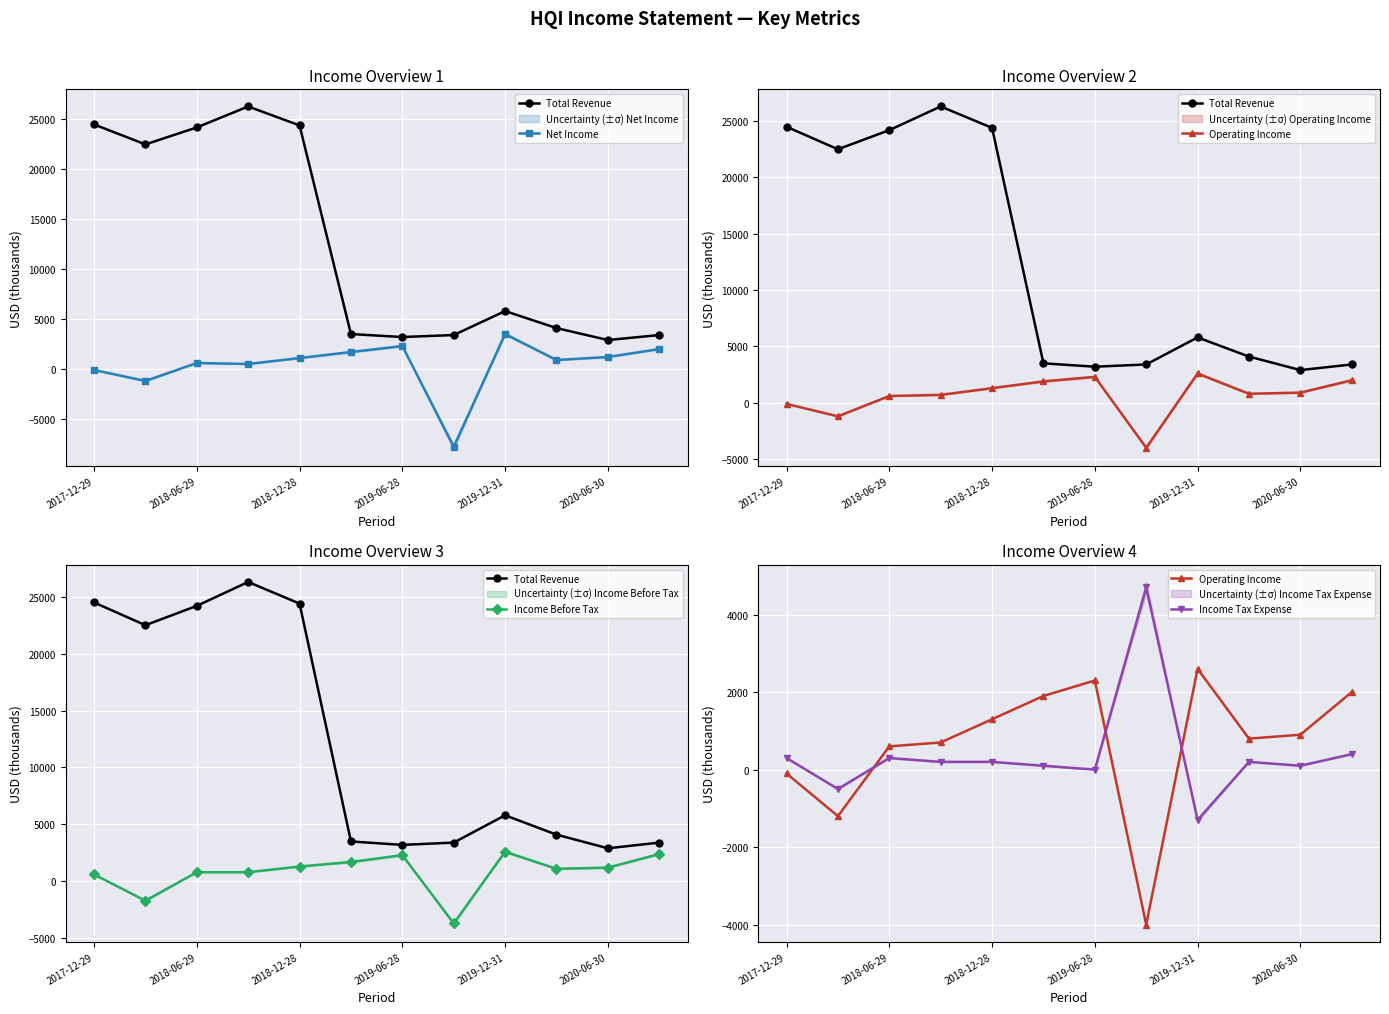

Reading left to right, list all the values displayed in this chart.

Total Revenue: 24500	22500	24200	26300	24400	3500	3200	3400	5800	4100	2900	3400
Net Income: -100	-1200	600	500	1100	1700	2300	-7800	3500	900	1200	2000
Operating Income: -100	-1200	600	700	1300	1900	2300	-4000	2600	800	900	2000
Income Before Tax: 600	-1700	800	800	1300	1700	2300	-3700	2600	1100	1200	2400
Income Tax Expense: 300	-500	300	200	200	100	0	4700	-1300	200	100	400